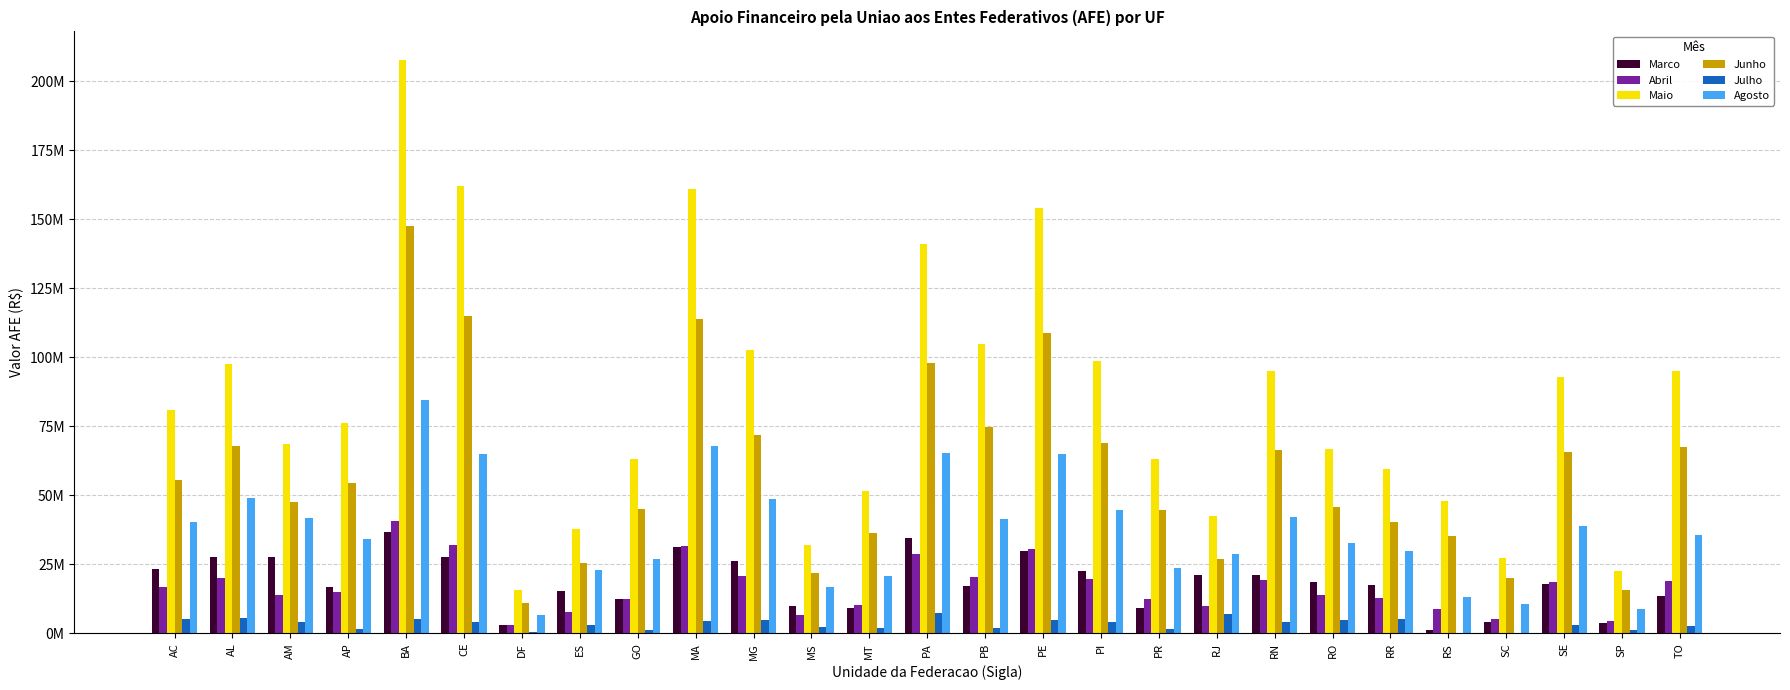

At which label does Marco reach its peak?

BA